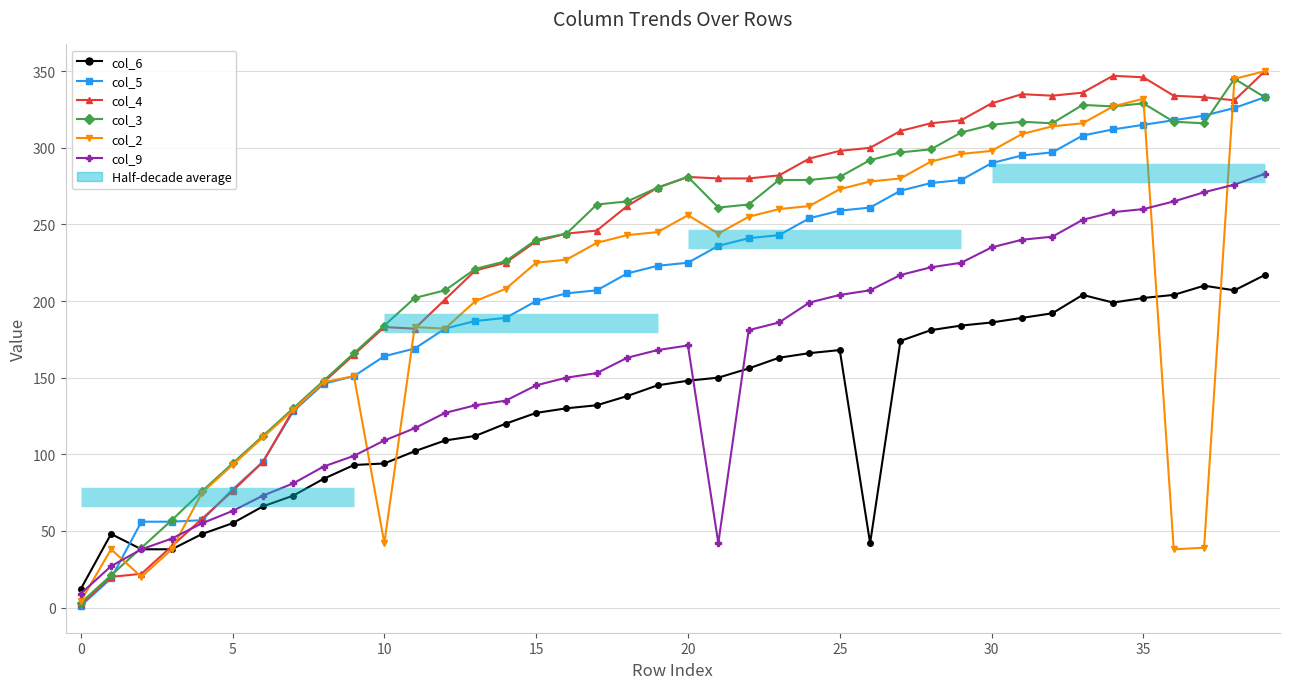

Which series ends up on top after the final intersection of col_5 and col_6?

col_5